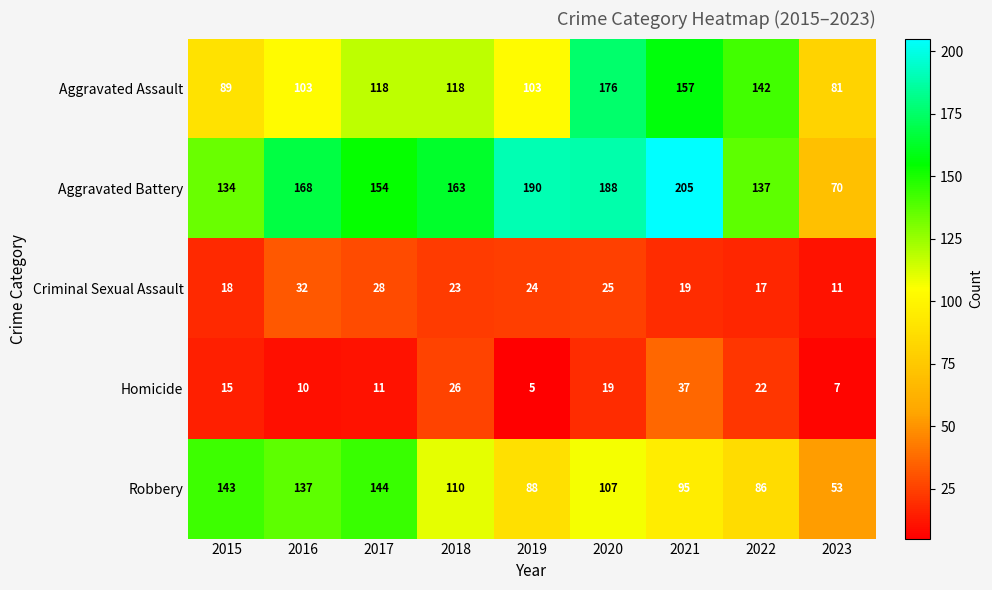

At 2015, list the series in order from smallest to largest.

Homicide, Criminal Sexual Assault, Aggravated Assault, Aggravated Battery, Robbery